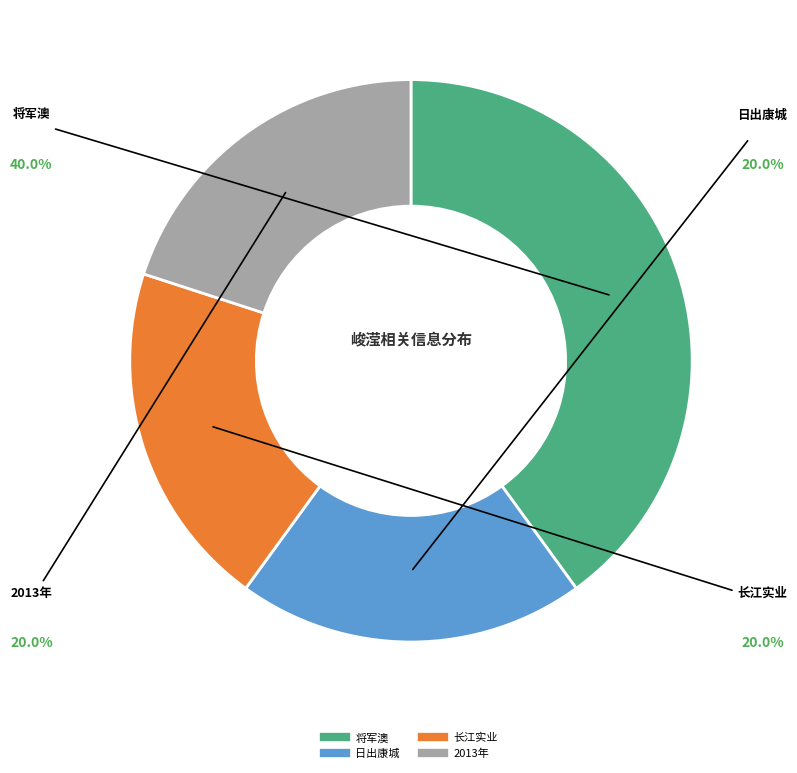

Count the number of slices in the pie.

4